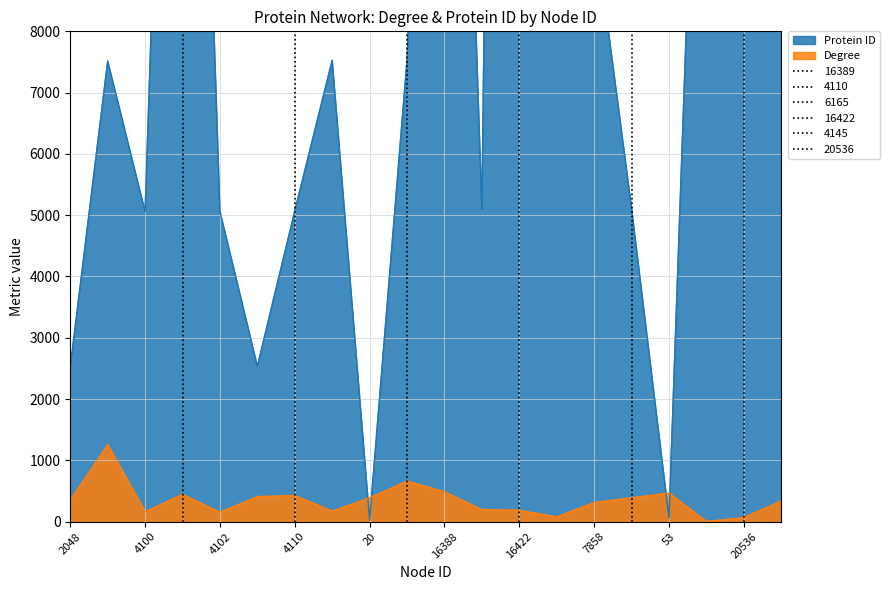

Which has a higher value, 7858 or 12342?

7858